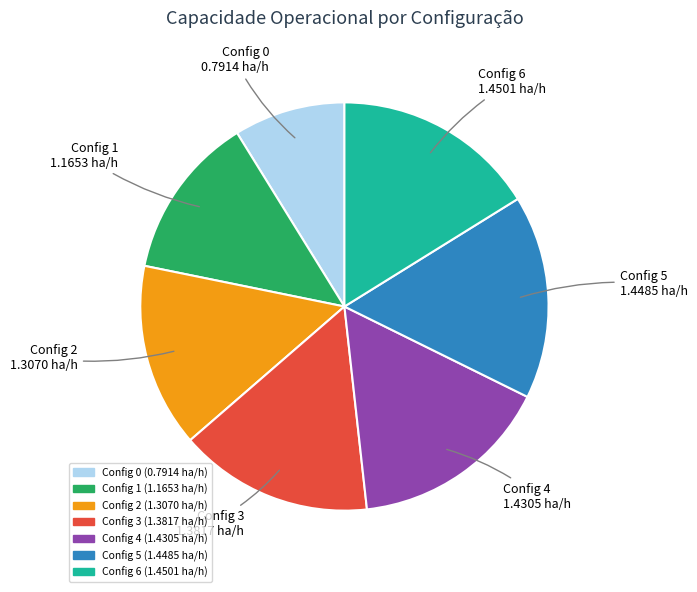

Does any single category account for the majority?

No